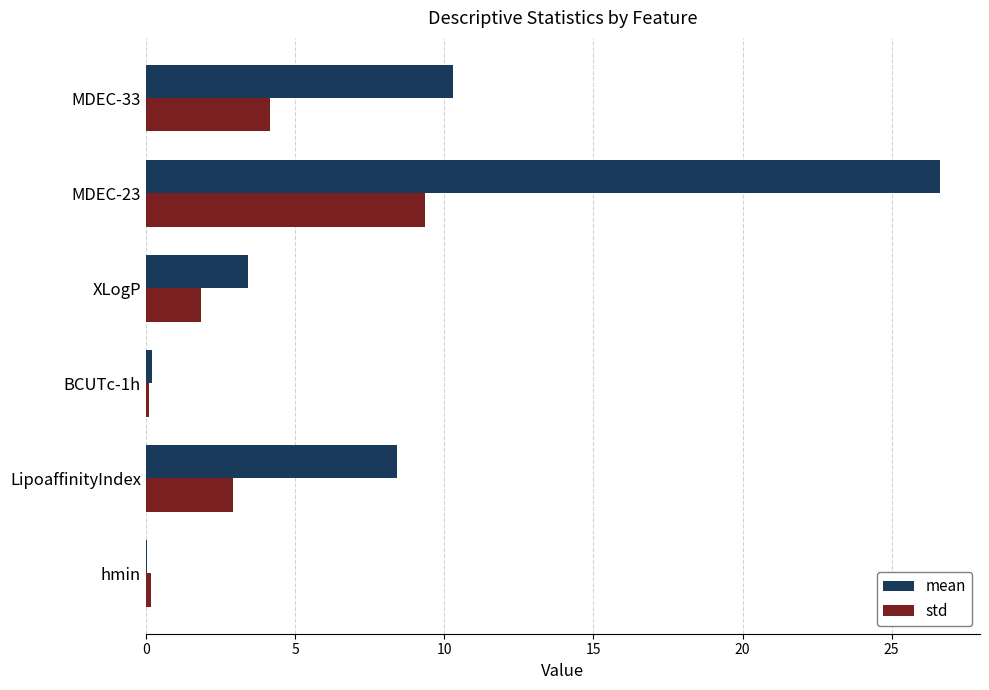

Which series has the largest total across all categories?

mean